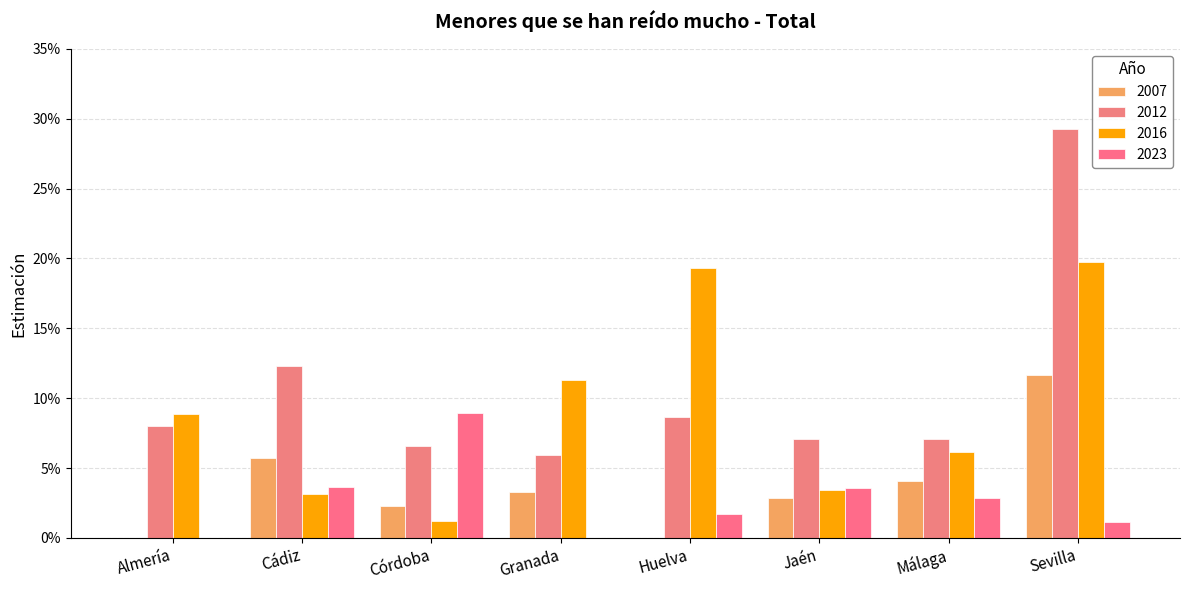

Does the chart contain stacked bars?

No